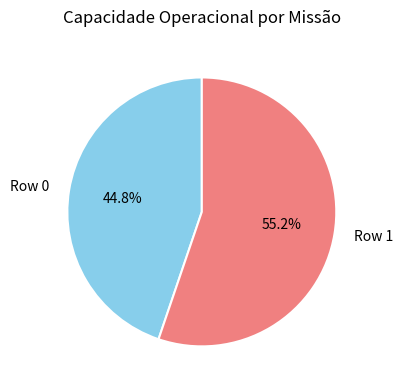

What is the smallest slice in the pie chart?

Row 0